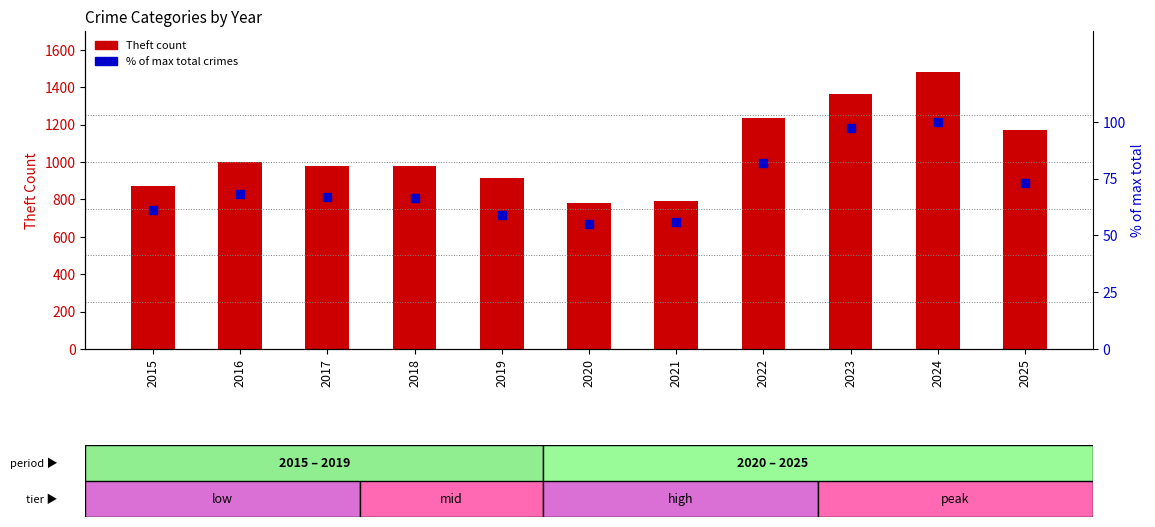

Which series reaches the maximum Y coordinate?

Theft count